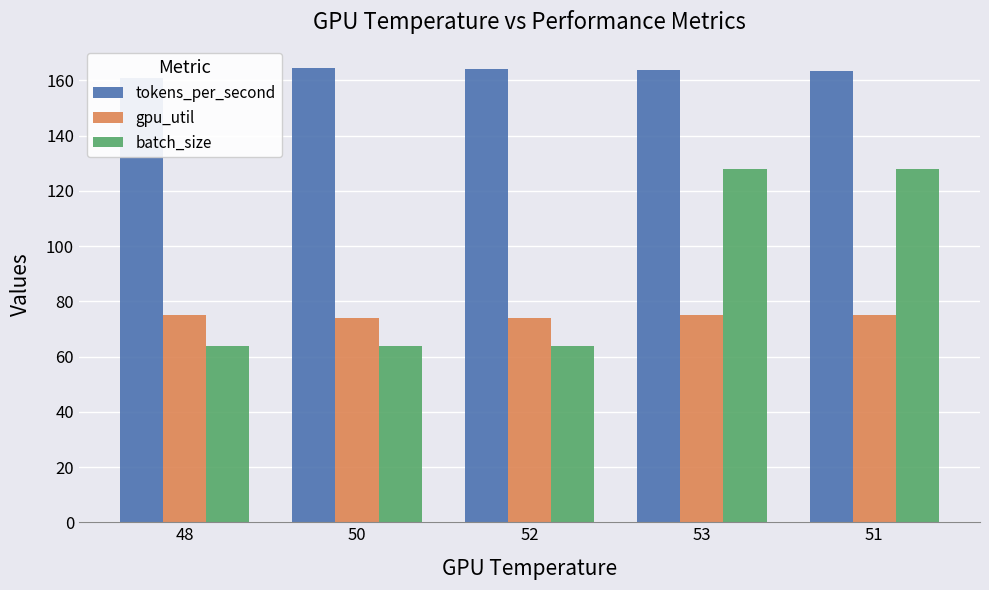

What is the approximate value of batch_size at 52?

64.0